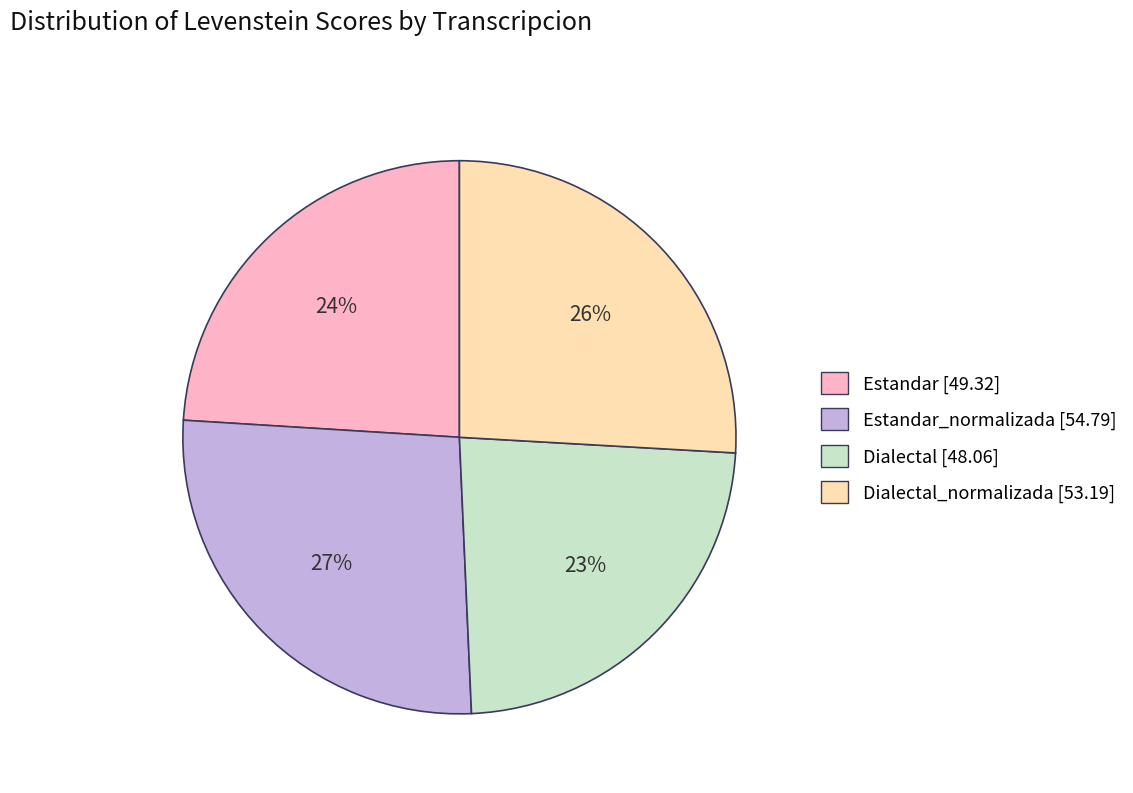

To the nearest percent, what is the average slice percentage?

25%